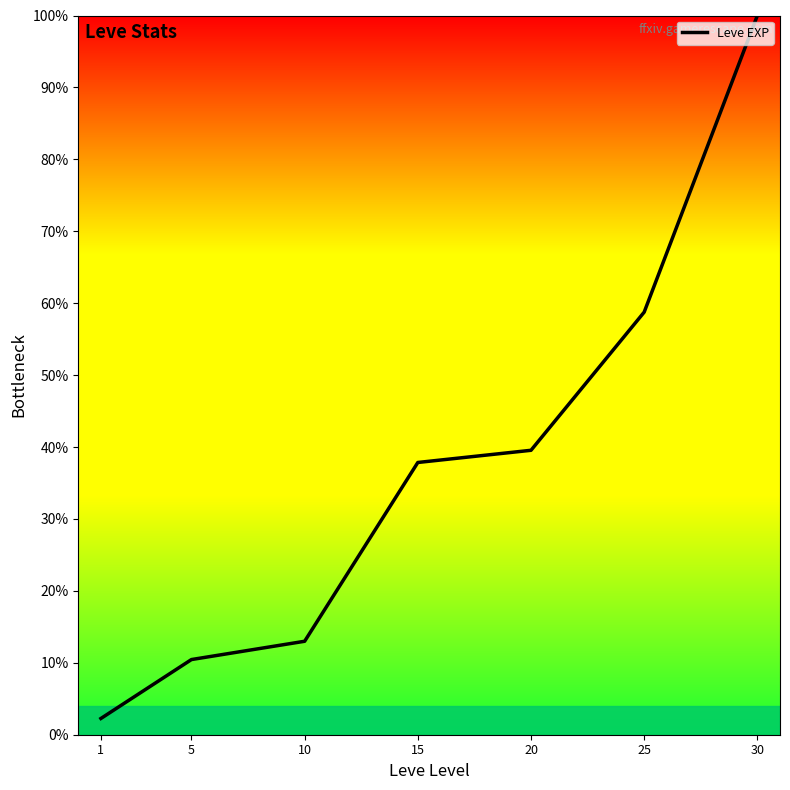

What is the ratio of the value at 20 to the value at 1?

17.5